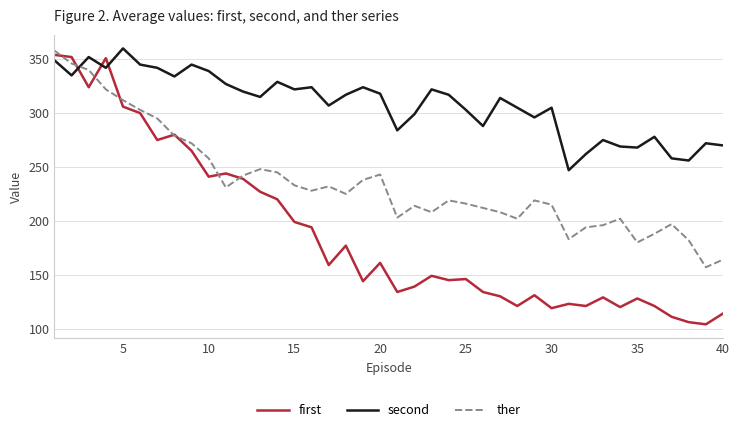

What is the difference between the second highest and second lowest values in the first series?

246